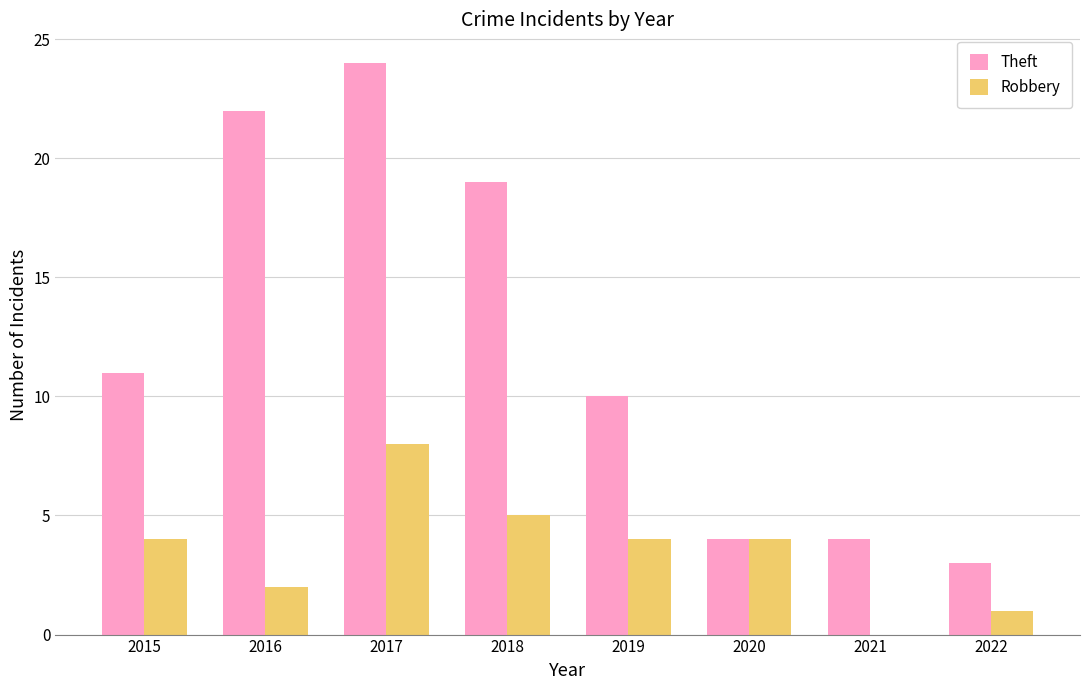

At which category is the sum across all series the highest?

2017